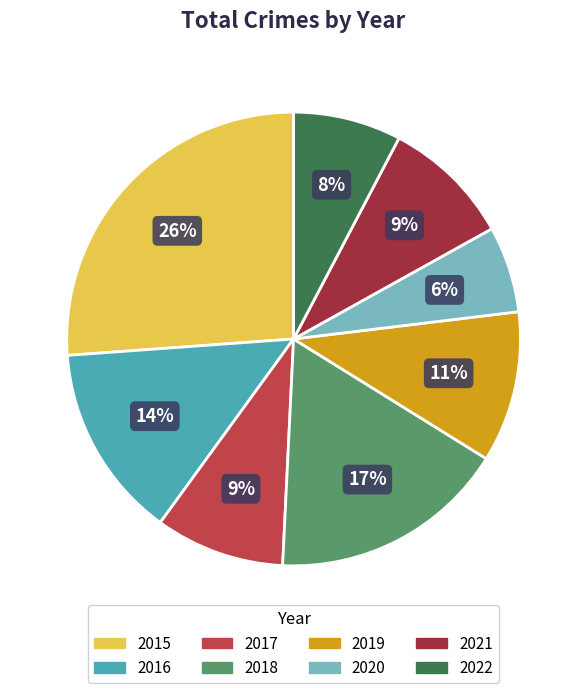

How many segments does this pie chart have?

8